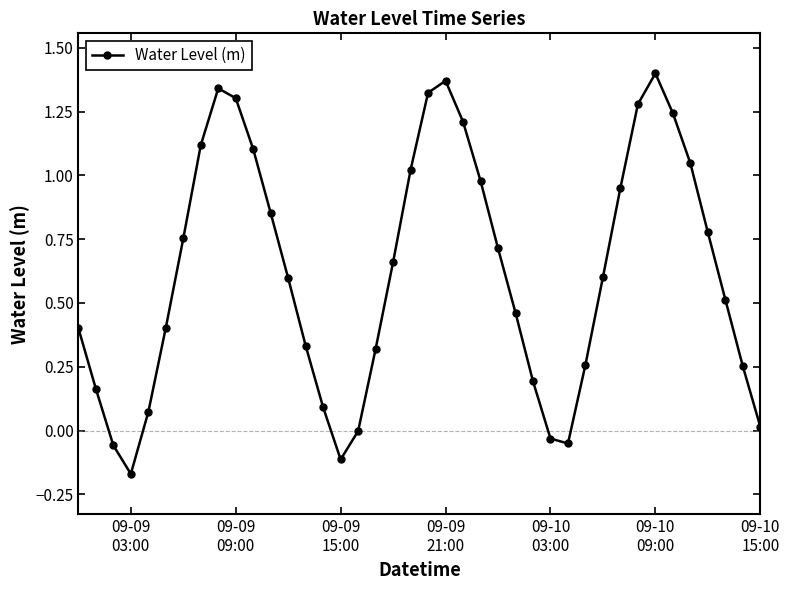

True or false: the data has more than 0 interior local peaks.

True